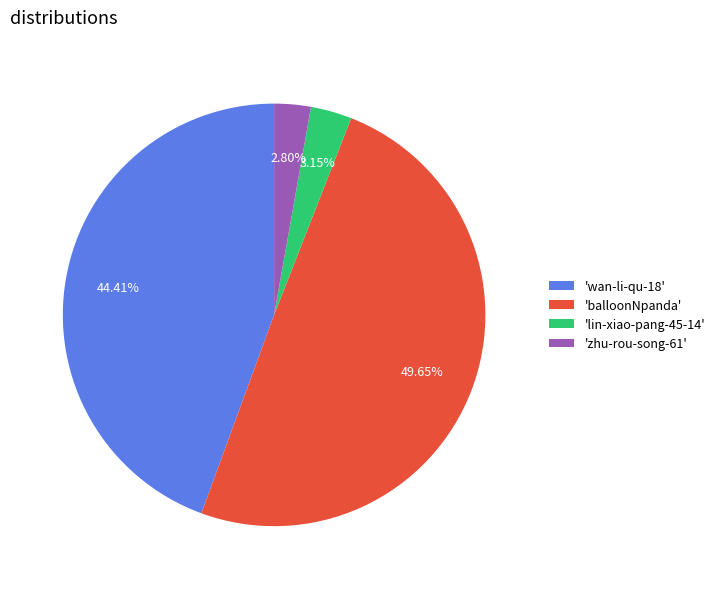

Between 'balloonNpanda' and 'wan-li-qu-18', which is larger?

'balloonNpanda'